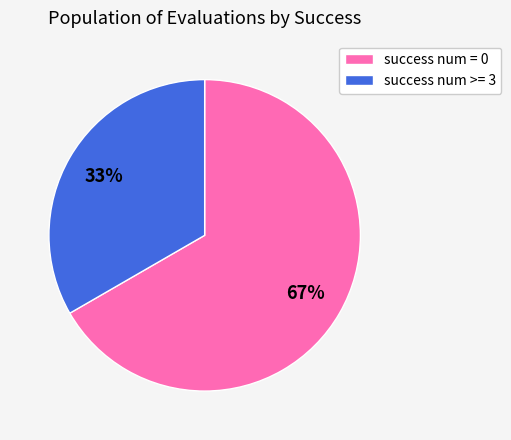

The success num >= 3 slice represents 46% of the pie. True or false?

False